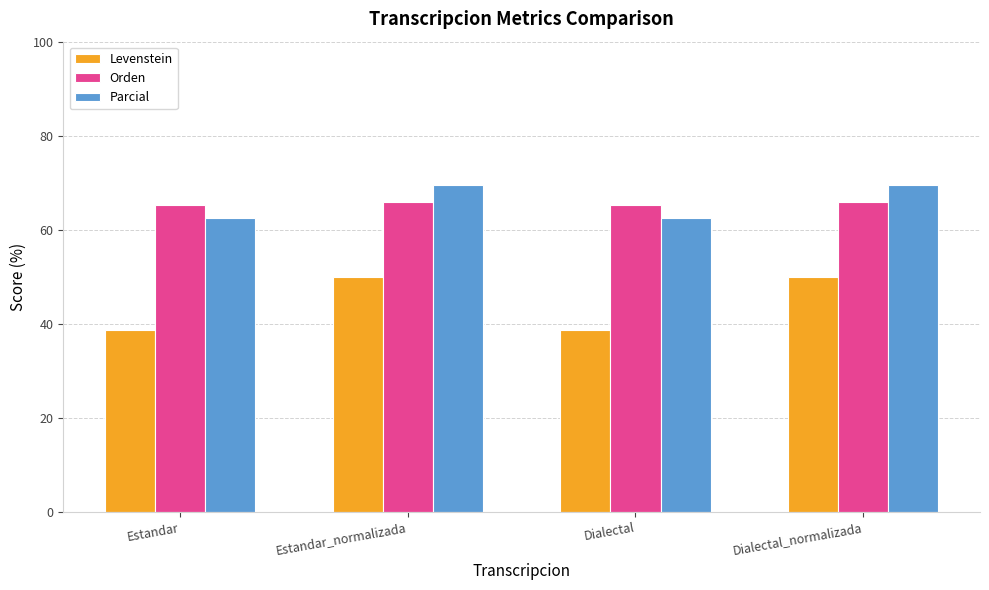

List the series in order of their peak value, lowest first.

Levenstein, Orden, Parcial